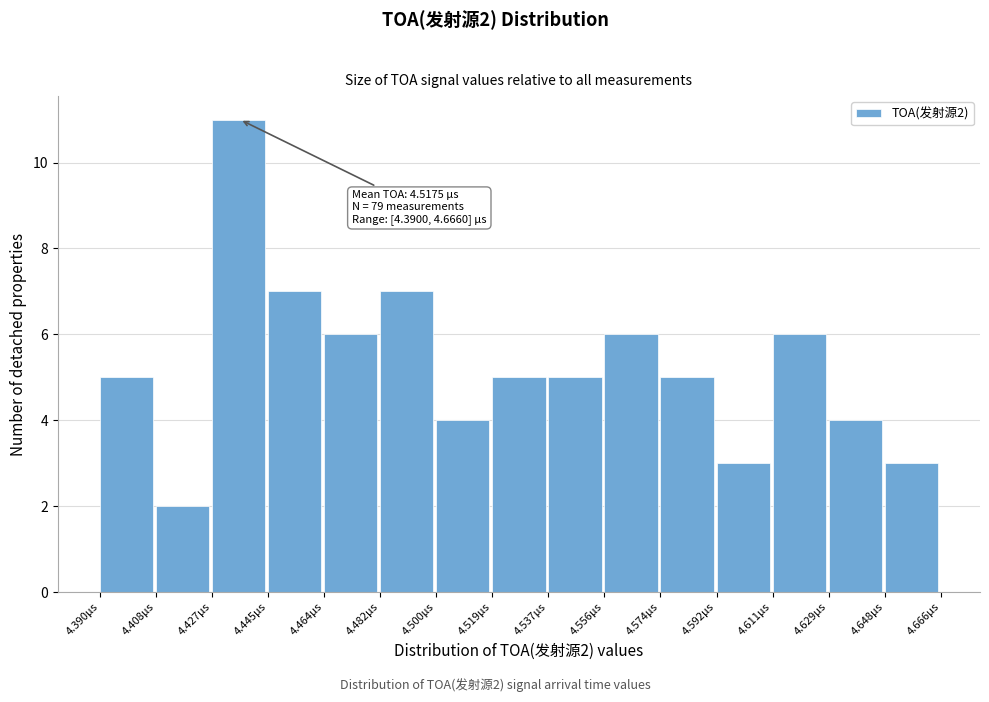

Reading left to right, list all the values displayed in this chart.

4.390µs=5	4.408µs=2	4.427µs=11	4.445µs=7	4.464µs=6	4.482µs=7	4.500µs=4	4.519µs=5	4.537µs=5	4.556µs=6	4.574µs=5	4.592µs=3	4.611µs=6	4.629µs=4	4.648µs=3